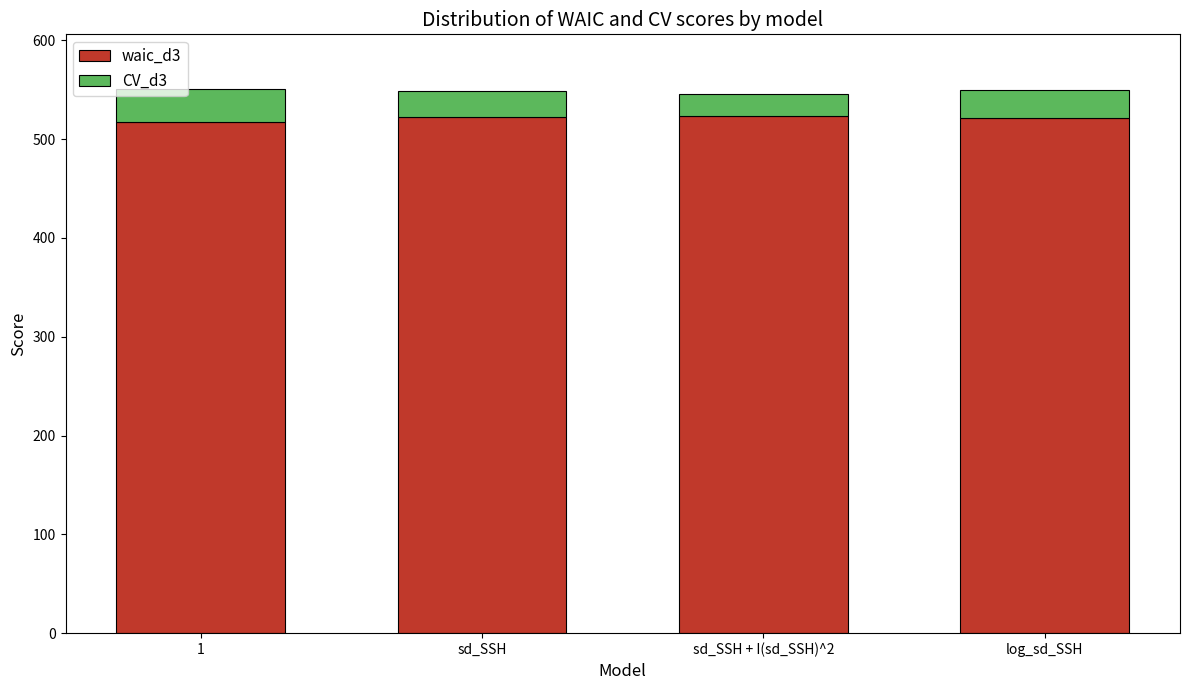

What is the total value across all series at 1?

551